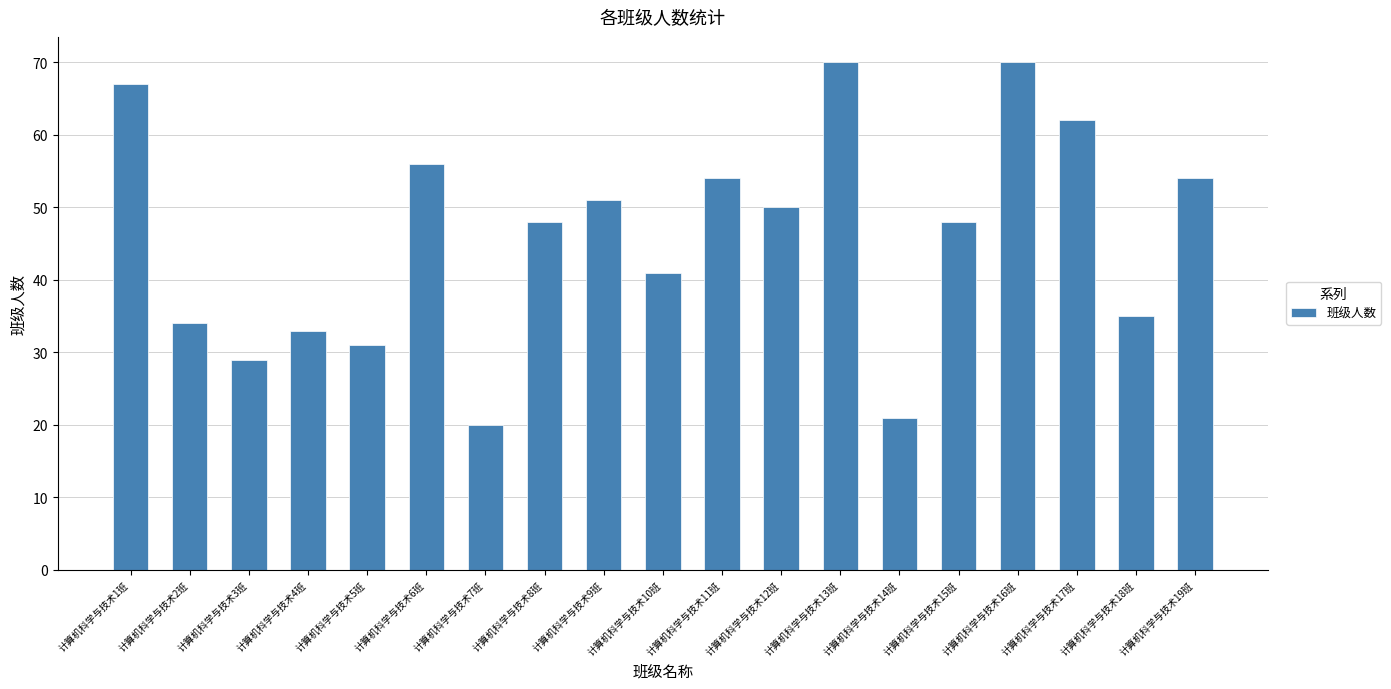

Reading left to right, list all the values displayed in this chart.

计算机科学与技术1班=67	计算机科学与技术2班=34	计算机科学与技术3班=29	计算机科学与技术4班=33	计算机科学与技术5班=31	计算机科学与技术6班=56	计算机科学与技术7班=20	计算机科学与技术8班=48	计算机科学与技术9班=51	计算机科学与技术10班=41	计算机科学与技术11班=54	计算机科学与技术12班=50	计算机科学与技术13班=70	计算机科学与技术14班=21	计算机科学与技术15班=48	计算机科学与技术16班=70	计算机科学与技术17班=62	计算机科学与技术18班=35	计算机科学与技术19班=54